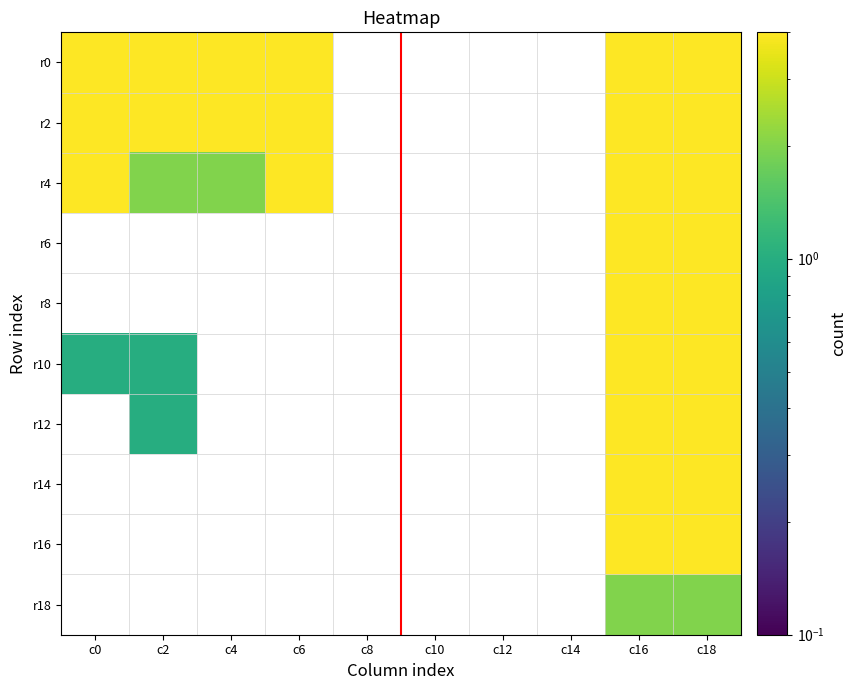

Reading right to left, what are all the values shown in this chart?

r0: c18=4	c16=4	c14=0	c12=0	c10=0	c8=0	c6=4	c4=4	c2=4	c0=4
r2: c18=4	c16=4	c14=0	c12=0	c10=0	c8=0	c6=4	c4=4	c2=4	c0=4
r4: c18=4	c16=4	c14=0	c12=0	c10=0	c8=0	c6=4	c4=2	c2=2	c0=4
r6: c18=4	c16=4	c14=0	c12=0	c10=0	c8=0	c6=0	c4=0	c2=0	c0=0
r8: c18=4	c16=4	c14=0	c12=0	c10=0	c8=0	c6=0	c4=0	c2=0	c0=0
r10: c18=4	c16=4	c14=0	c12=0	c10=0	c8=0	c6=0	c4=0	c2=1	c0=1
r12: c18=4	c16=4	c14=0	c12=0	c10=0	c8=0	c6=0	c4=0	c2=1	c0=0
r14: c18=4	c16=4	c14=0	c12=0	c10=0	c8=0	c6=0	c4=0	c2=0	c0=0
r16: c18=4	c16=4	c14=0	c12=0	c10=0	c8=0	c6=0	c4=0	c2=0	c0=0
r18: c18=2	c16=2	c14=0	c12=0	c10=0	c8=0	c6=0	c4=0	c2=0	c0=0